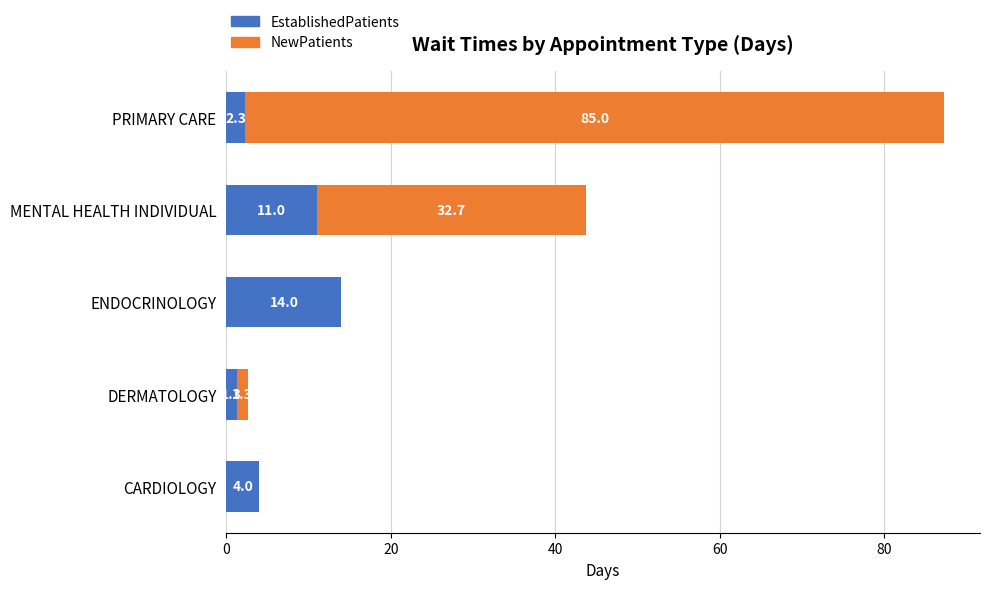

What is the sum of the EstablishedPatients values at PRIMARY CARE and CARDIOLOGY?

6.3